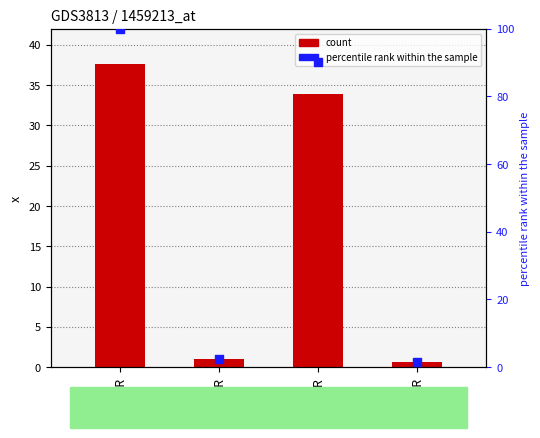

At which category is the sum across all series the highest?

PER